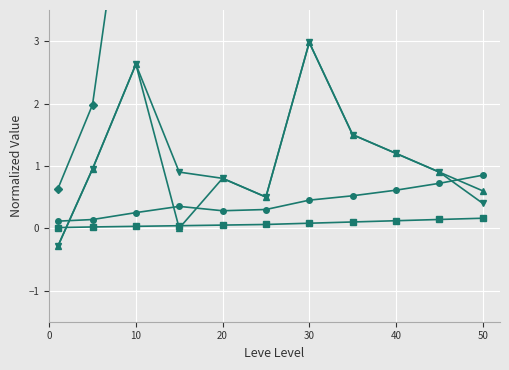

What is the sum of all Leve Gil (normalized) values?

4.6